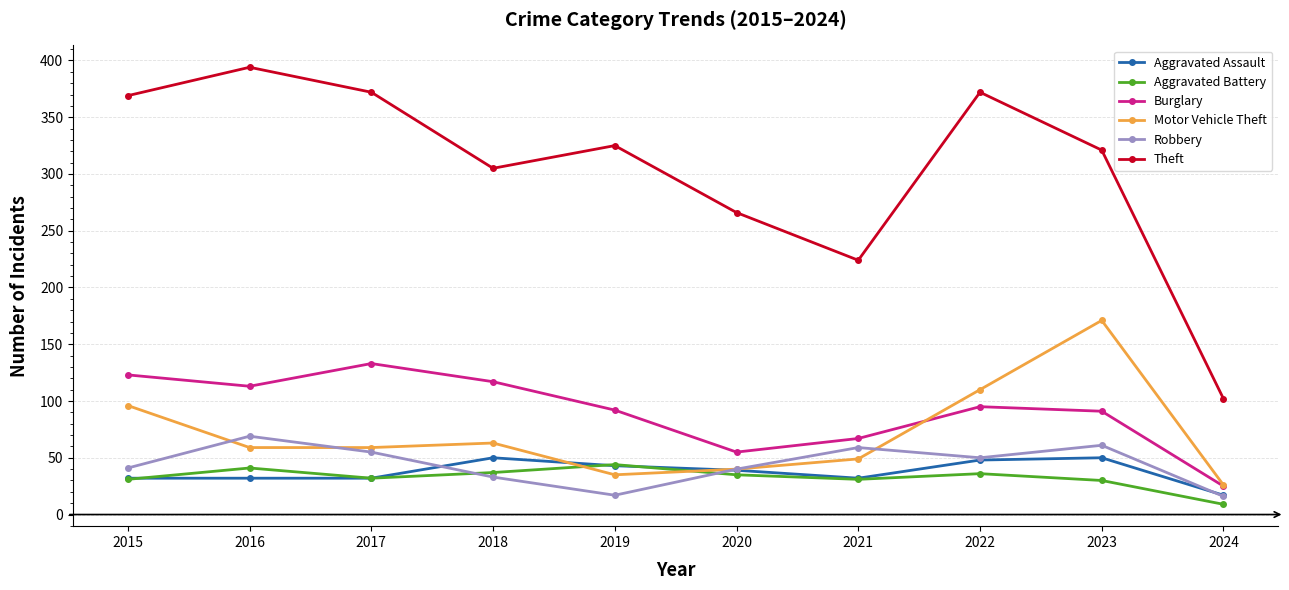

At which category does Robbery reach its first local valley?

2019